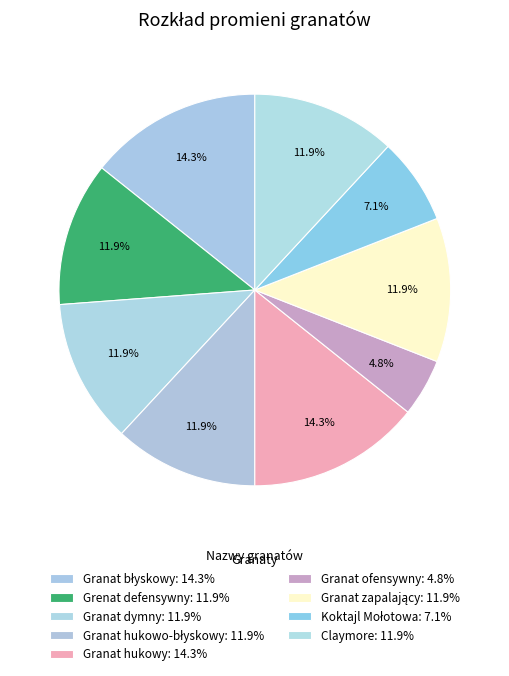

Is there a majority slice in this chart?

No